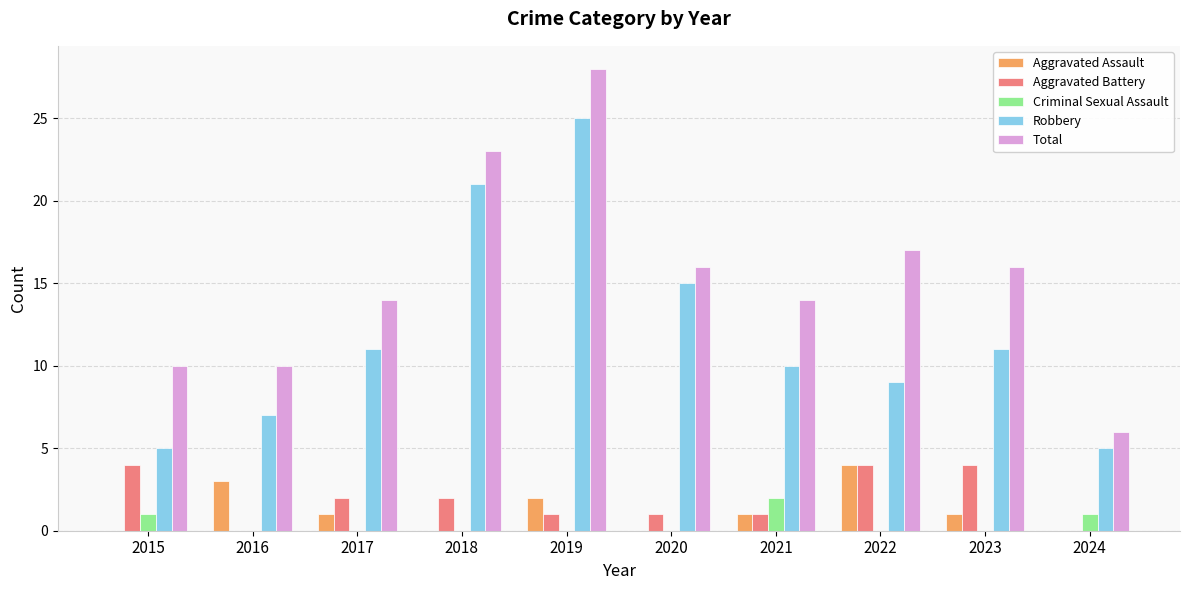

How many groups of bars are there?

10